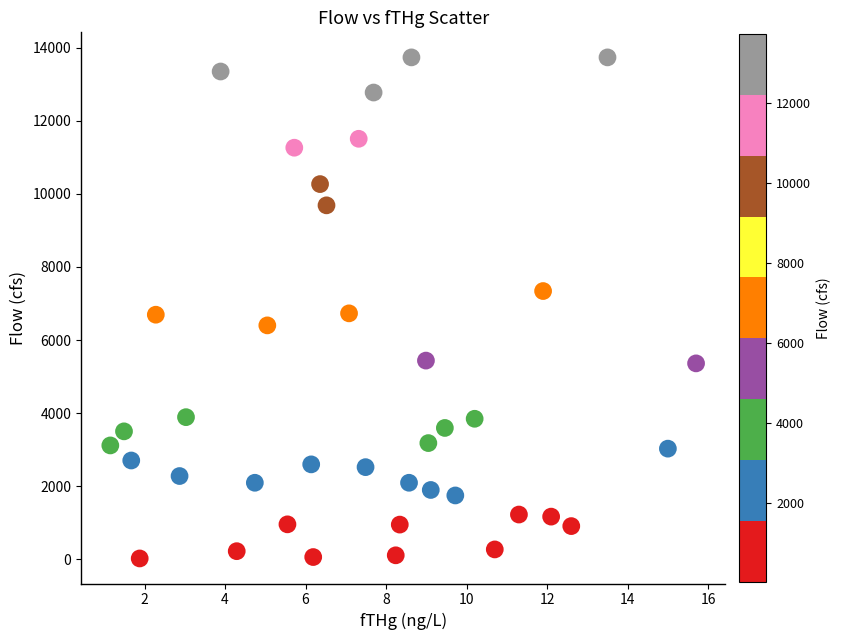

What is the range of X values (max minus min)?

14.5